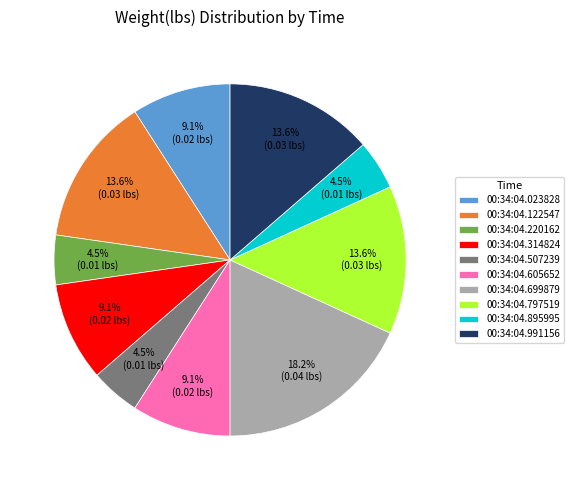

What is the largest slice in the pie chart?

00:34:04.699879